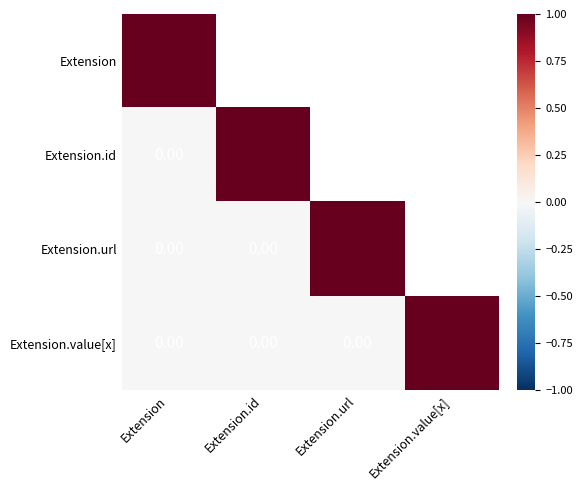

Rank the categories by Extension.id value from lowest to highest.

Extension, Extension.id, Extension.url, Extension.value[x]